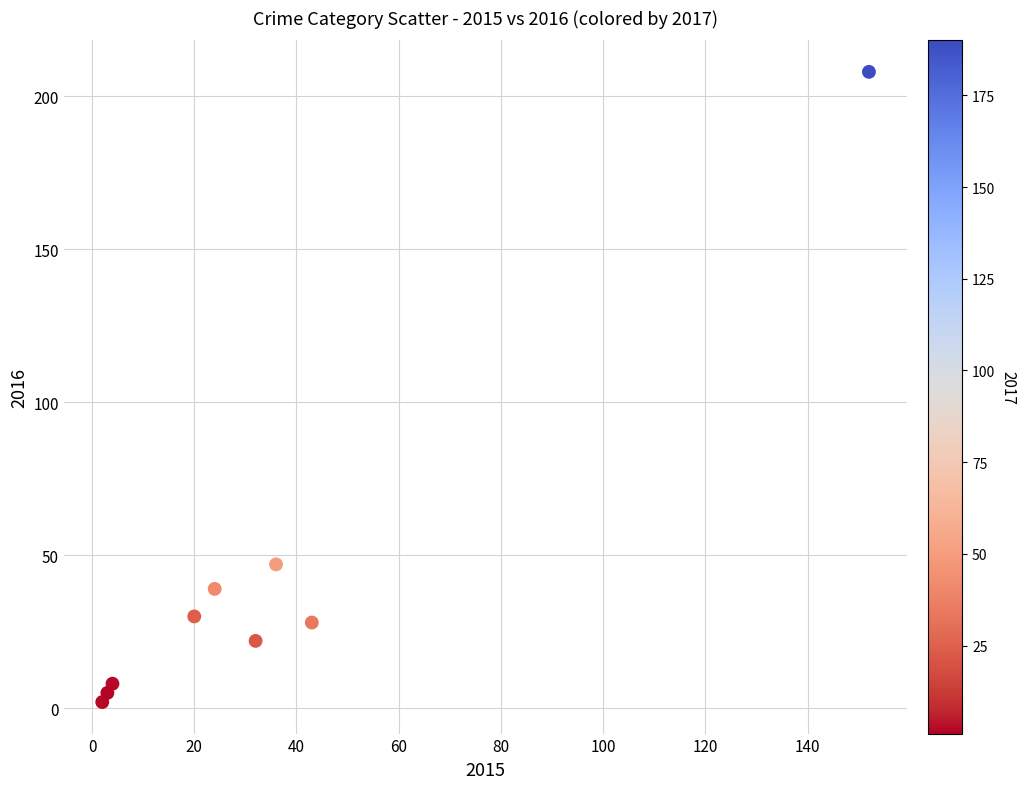

What is the range of X values (max minus min)?

150